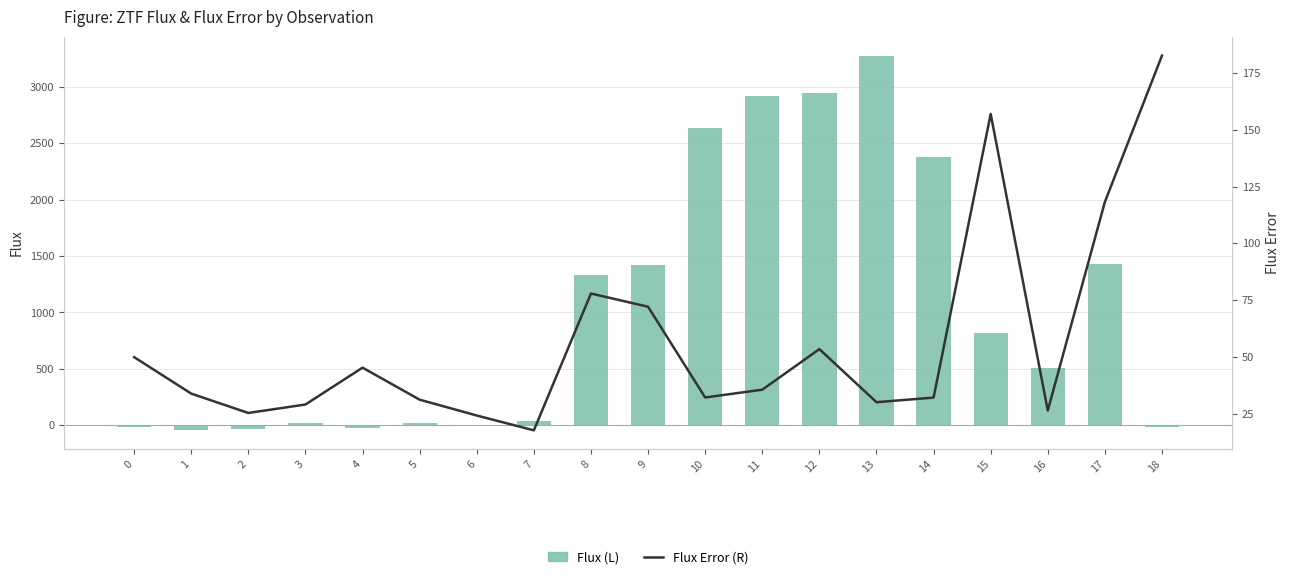

Does the chart contain stacked bars?

No